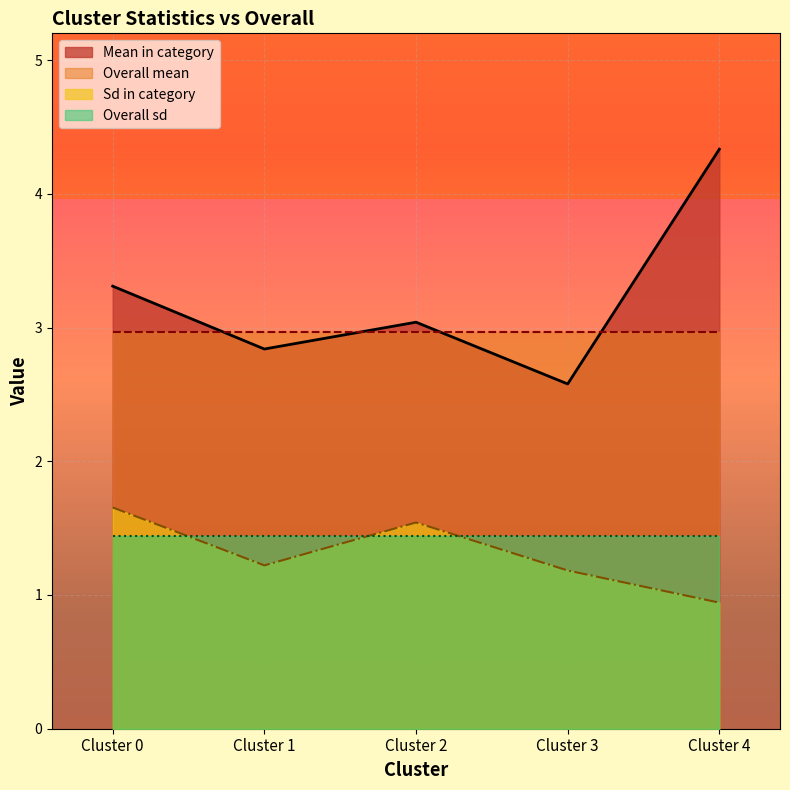

At which label does Sd in category reach its minimum?

Cluster 4